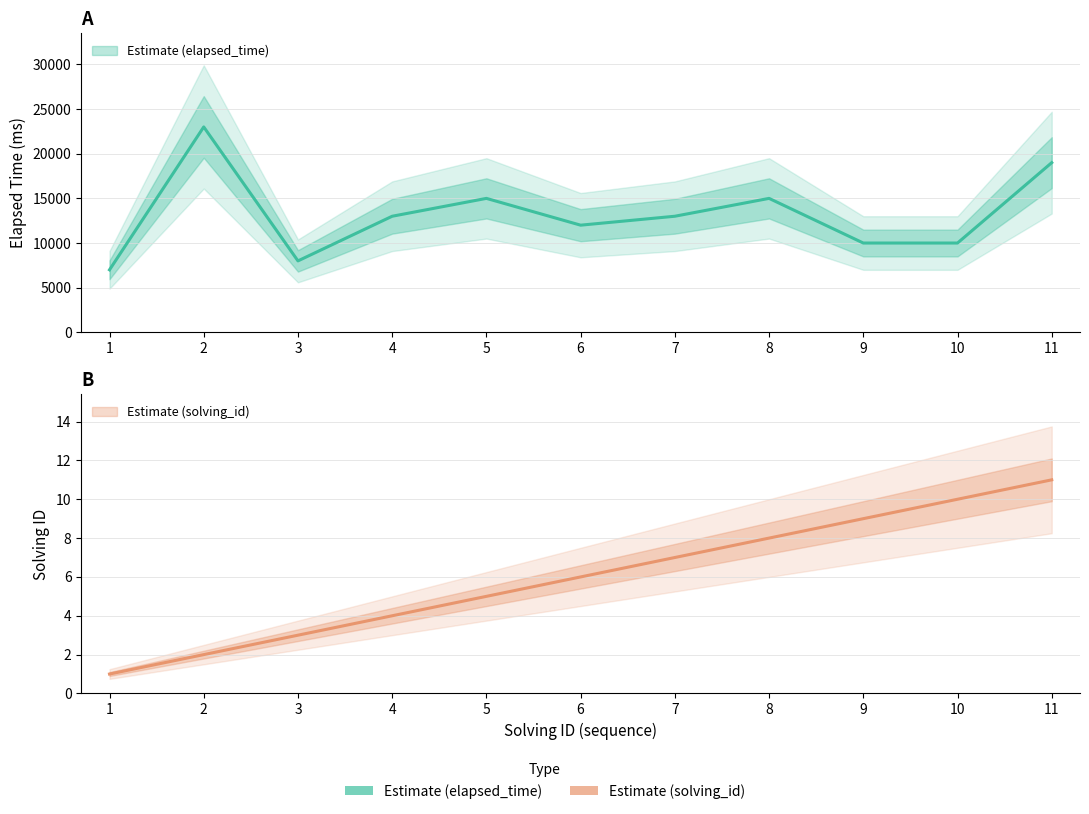

Count the number of categories in the chart.

11